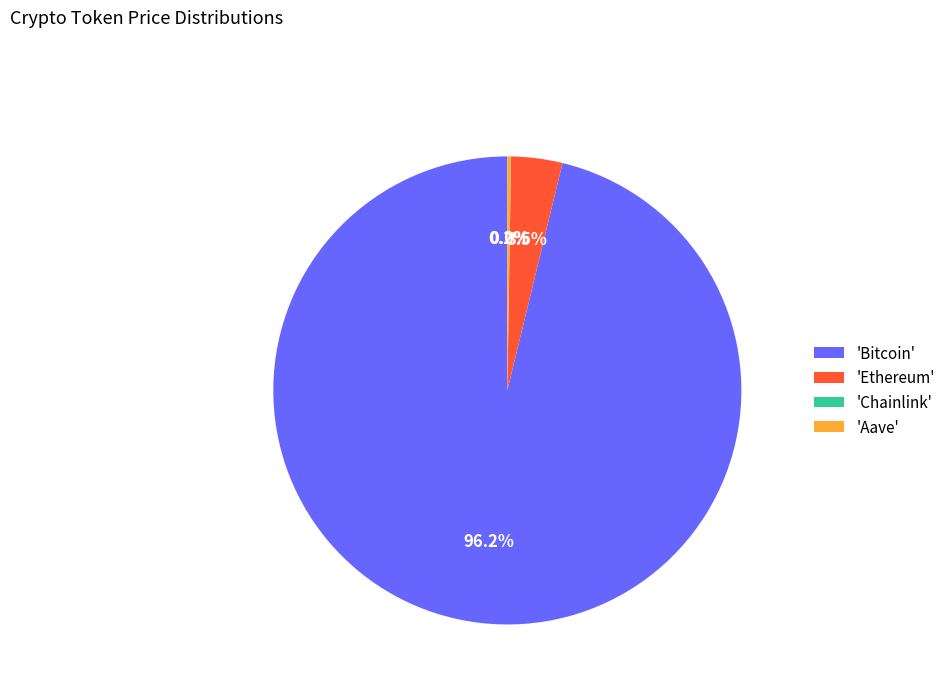

Which has a higher value, 'Bitcoin' or 'Ethereum'?

'Bitcoin'